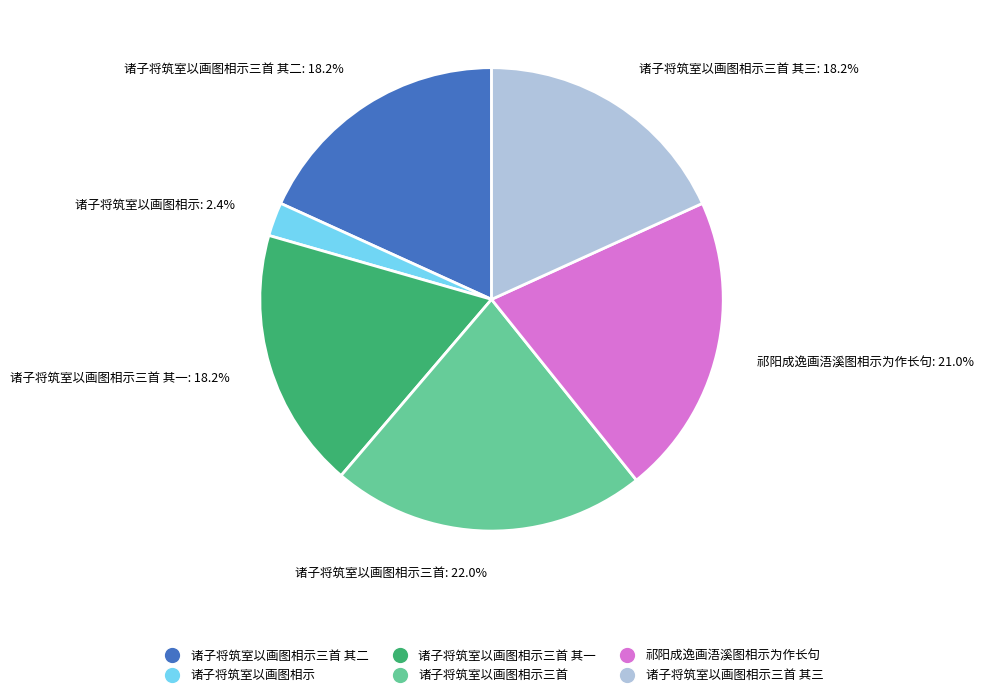

Approximately how many times larger is the value at 诸子将筑室以画图相示三首 其一 compared to 诸子将筑室以画图相示三首?

0.8